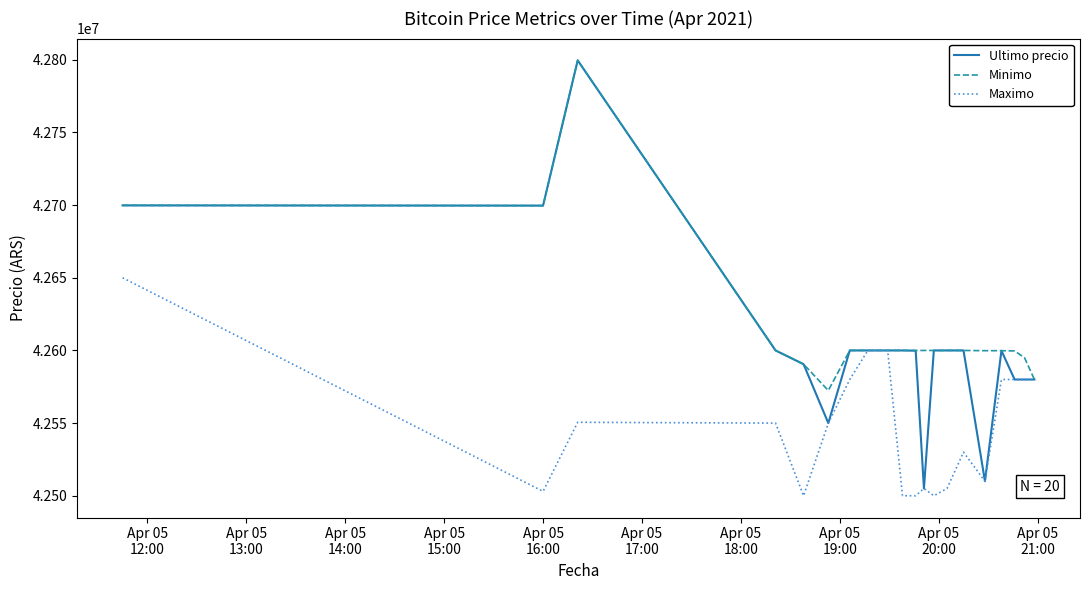

Which series has the largest total across all categories?

Minimo